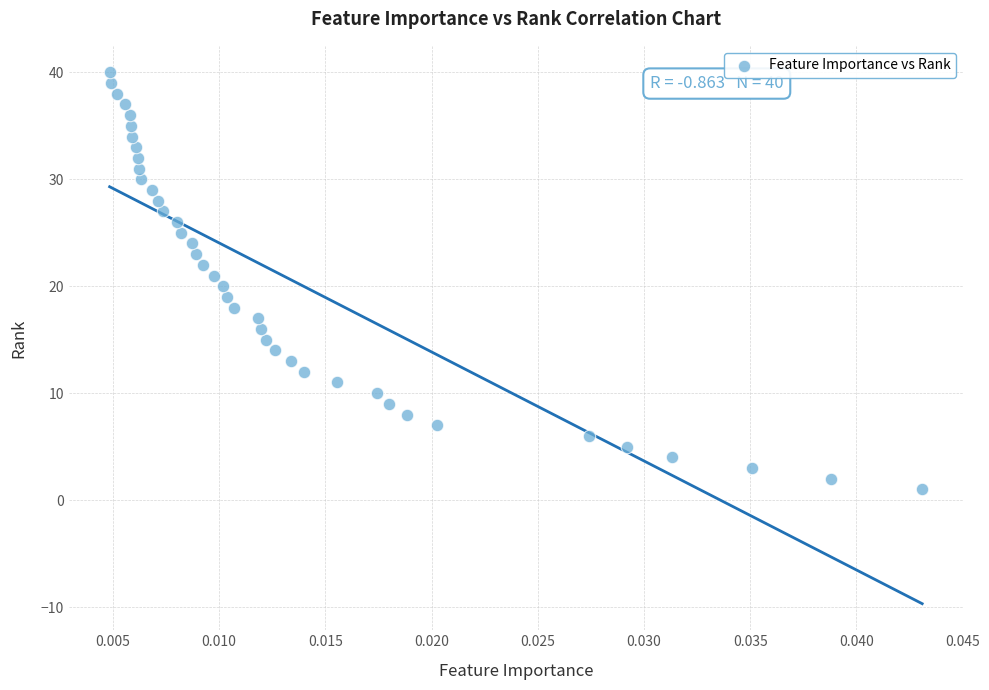

What is the range of Y values (max minus min)?

39